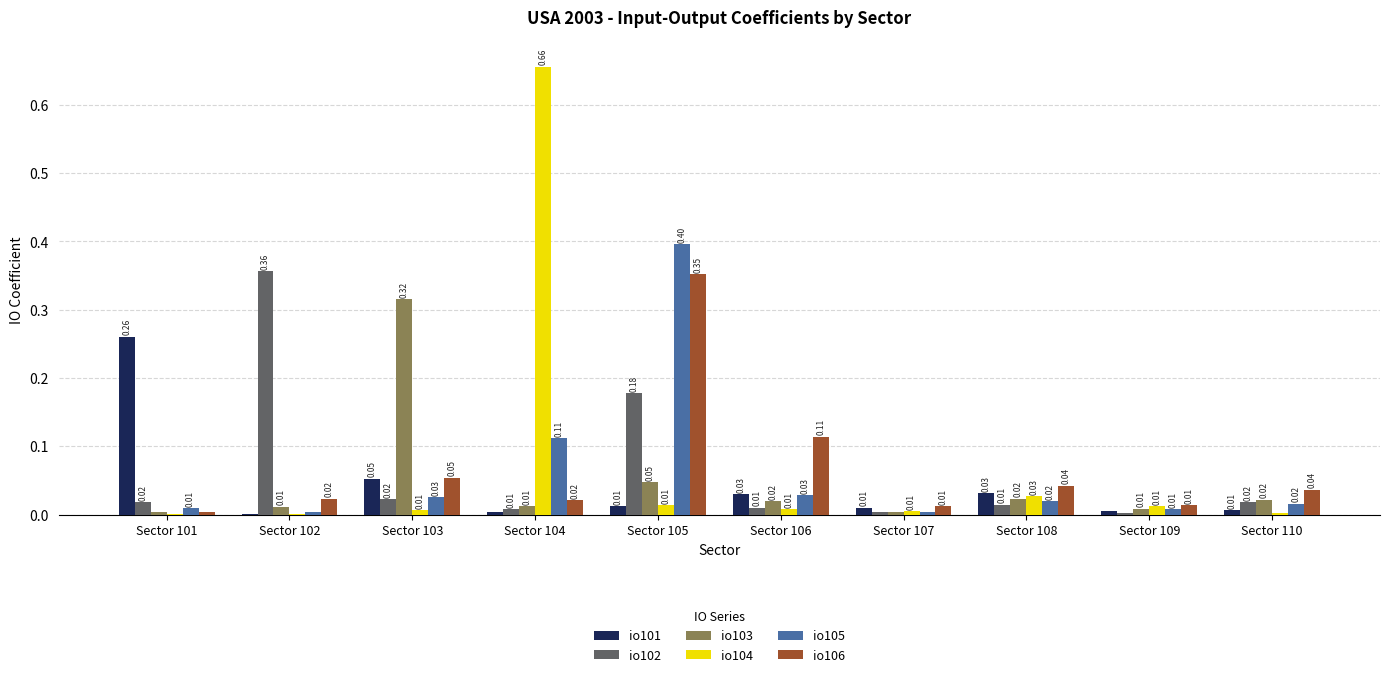

Which series has the largest total across all categories?

io104